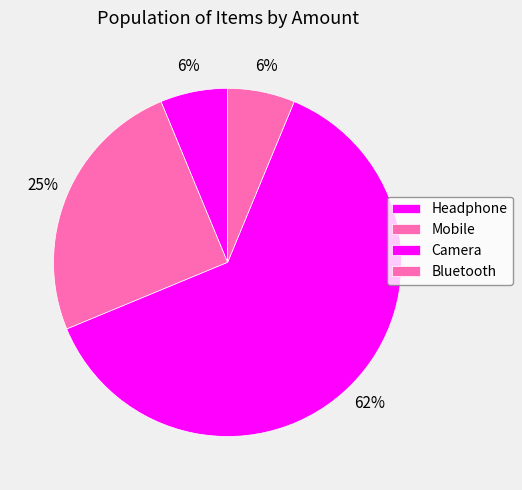

Count the number of slices in the pie.

4